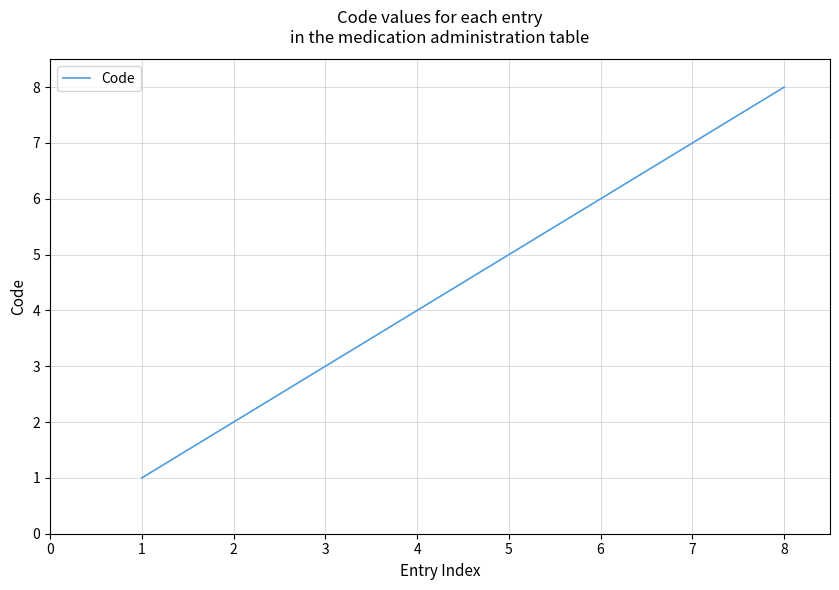

True or false: the data has more than 0 interior local peaks.

False